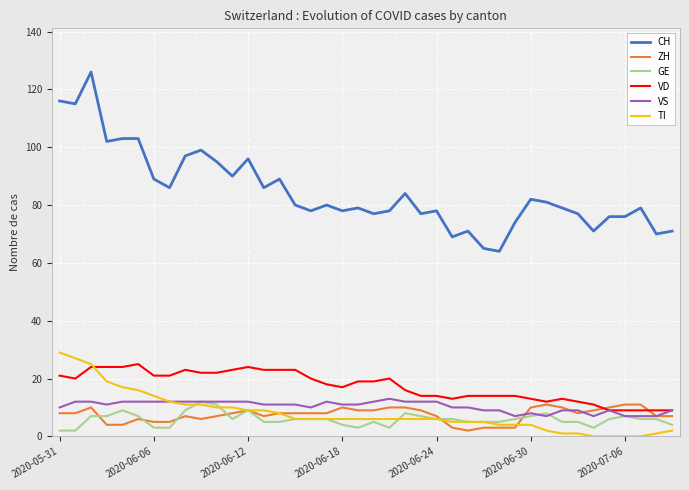

True or false: GE and CH cross at least once.

False